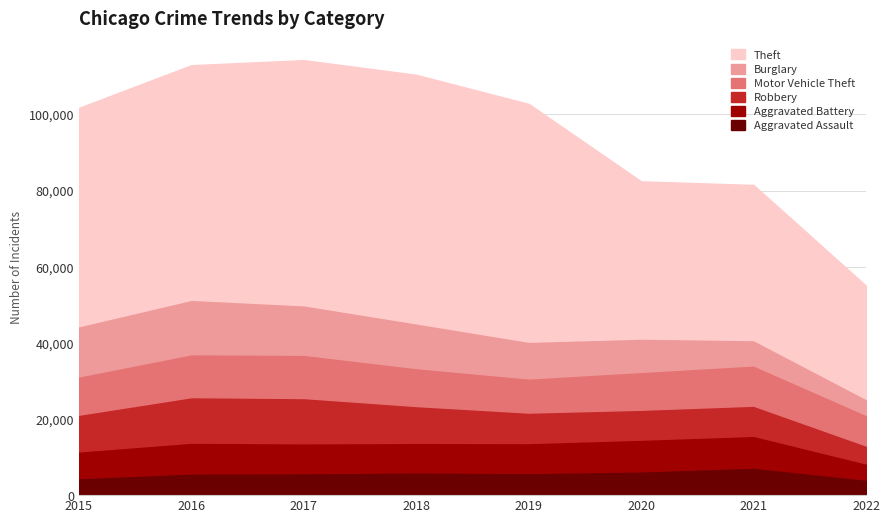

How many interior local valleys does the Robbery series have?

1